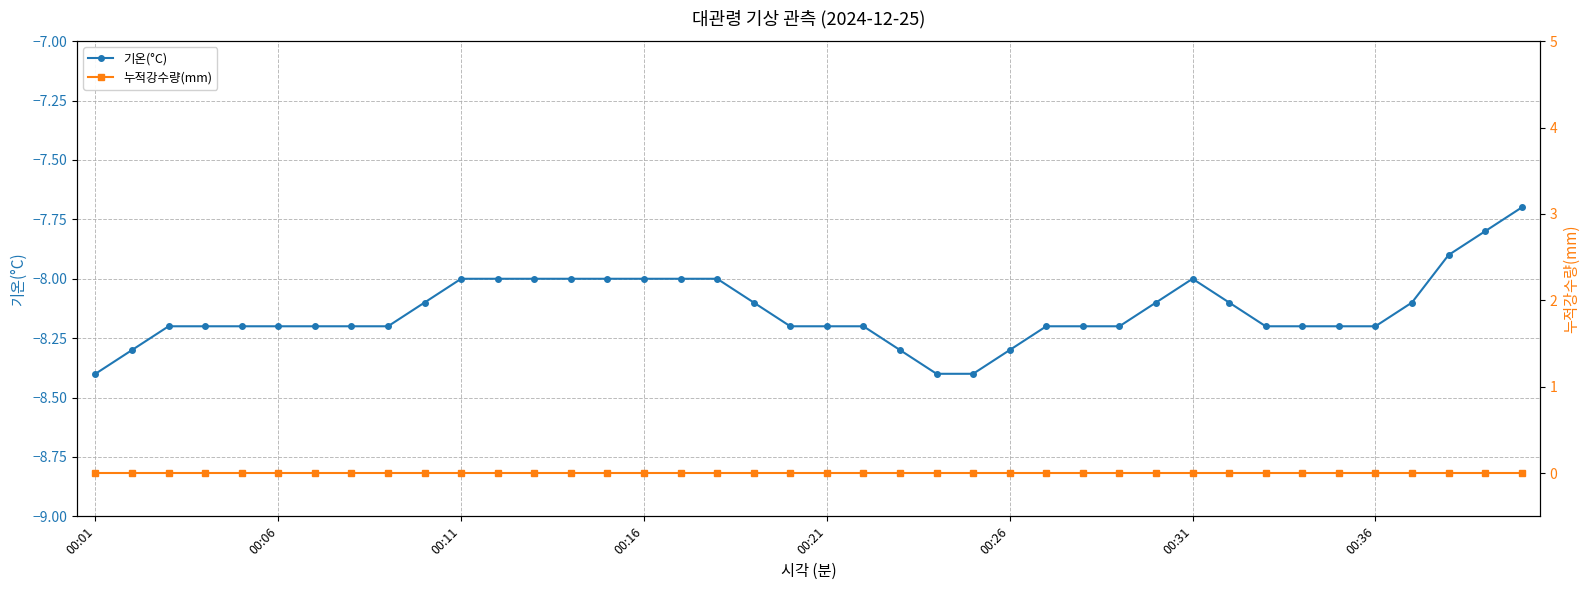

True or false: 기온(°C) has more than 0 points higher than both neighbors.

True